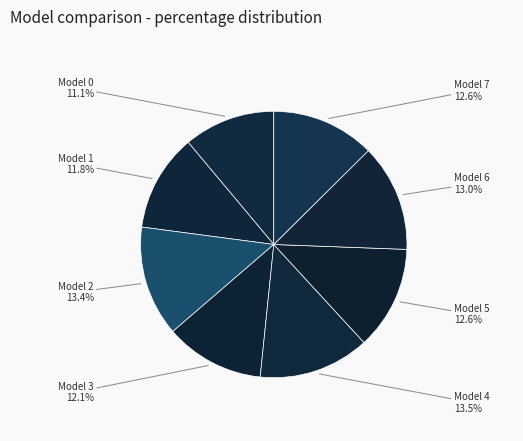

How many slices are in this pie chart?

8